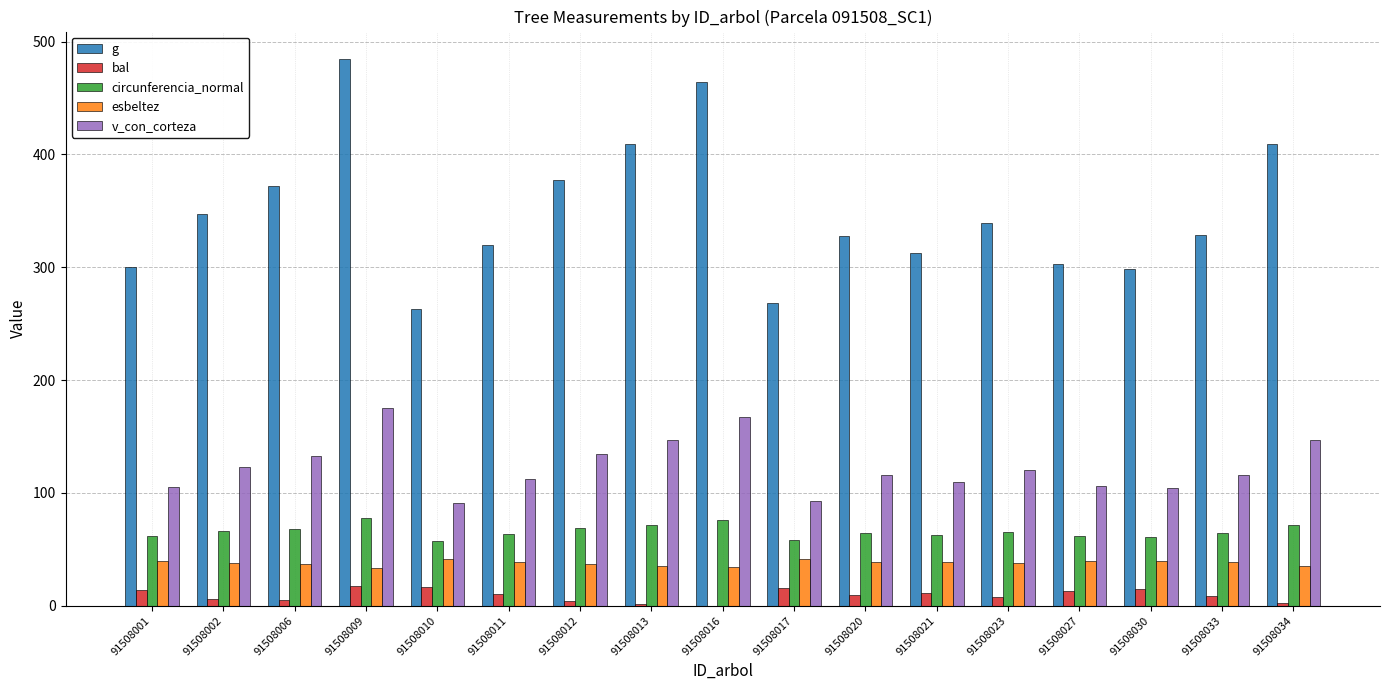

Is the value of circunferencia_normal at 91508002 greater than the value of esbeltez at 91508010?

Yes